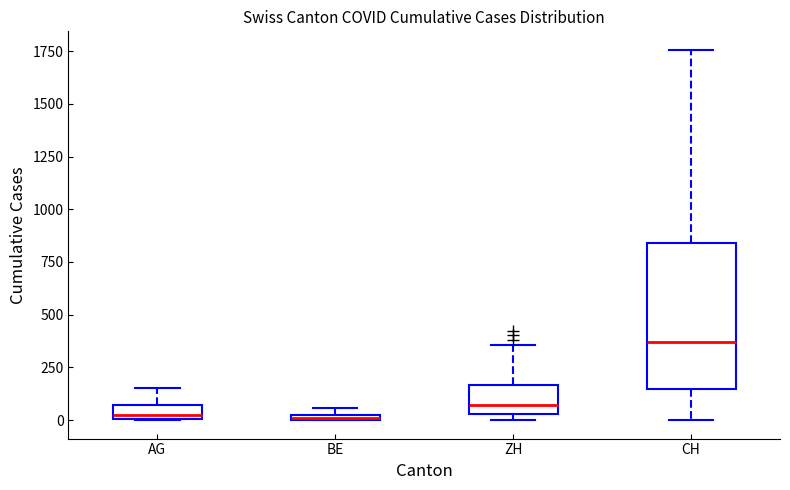

Which box is the tallest, from its lower edge to its upper edge?

CH